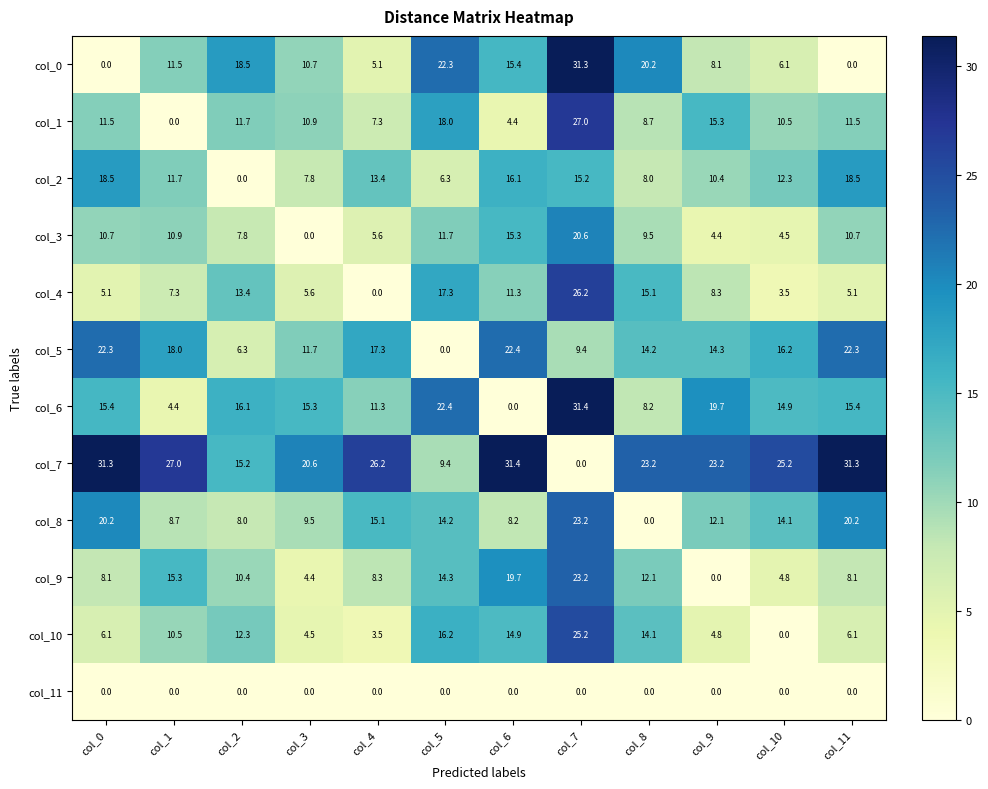

The col_3 series shows 15.3 at col_6. True or false?

True